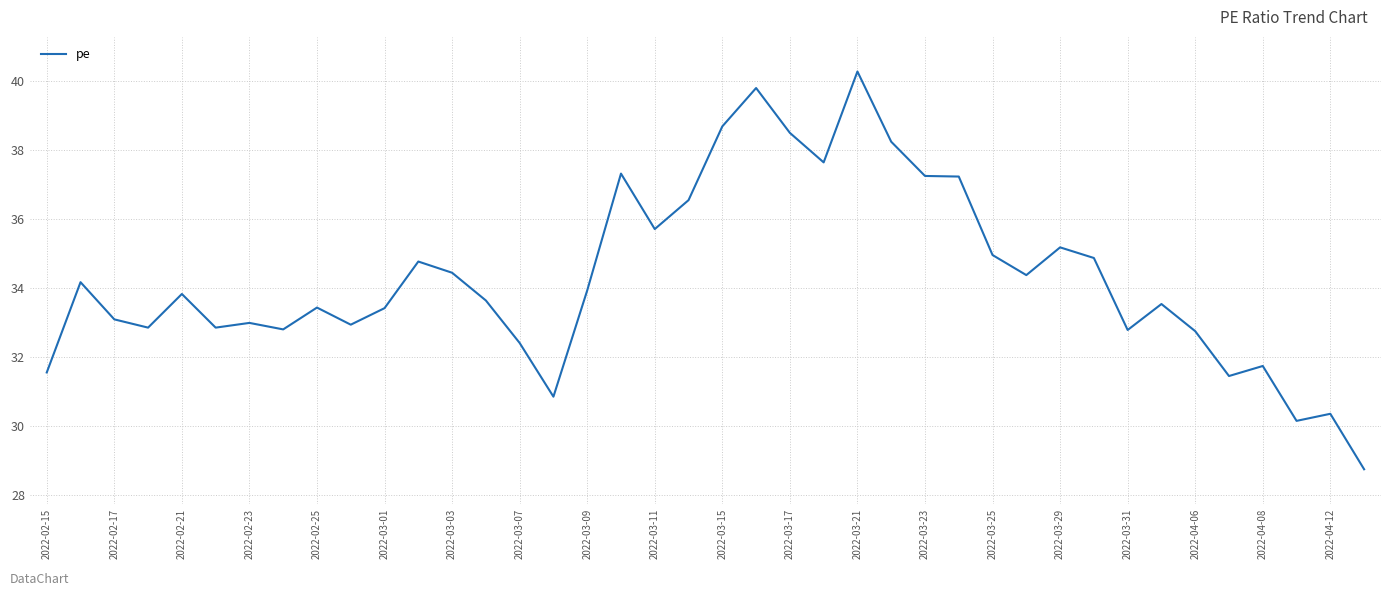

What is the maximum value shown in the chart?

40.3